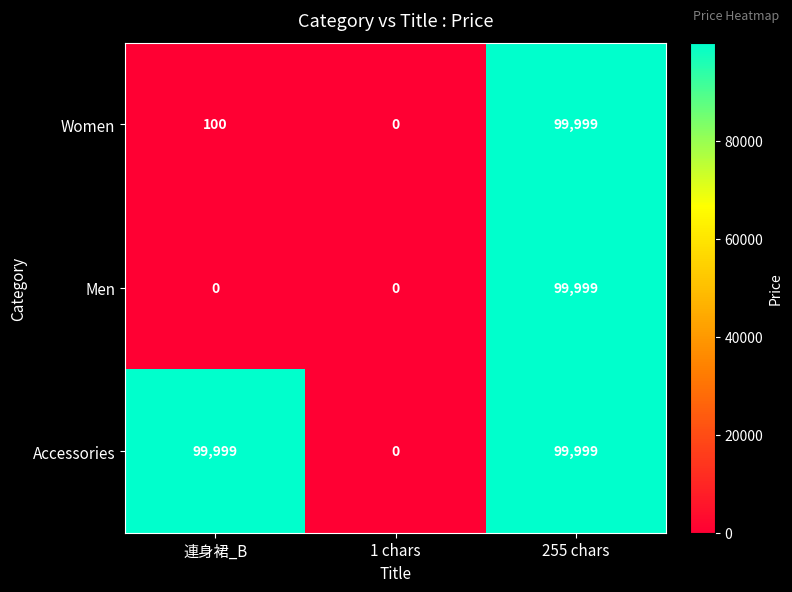

At 連身裙_B, list the series in order from largest to smallest.

Accessories, Women, Men